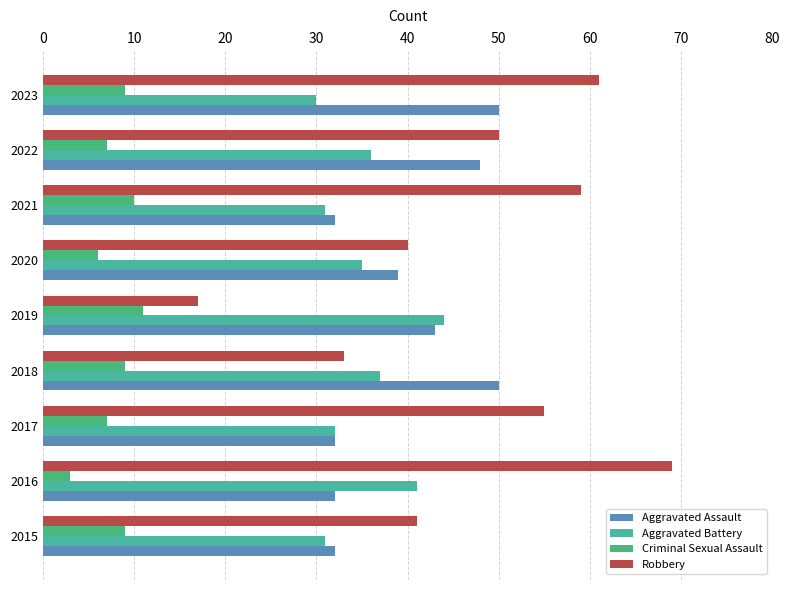

Reading left to right, extract all data points from this chart.

Aggravated Assault: 32	32	32	50	43	39	32	48	50
Aggravated Battery: 31	41	32	37	44	35	31	36	30
Criminal Sexual Assault: 9	3	7	9	11	6	10	7	9
Robbery: 41	69	55	33	17	40	59	50	61